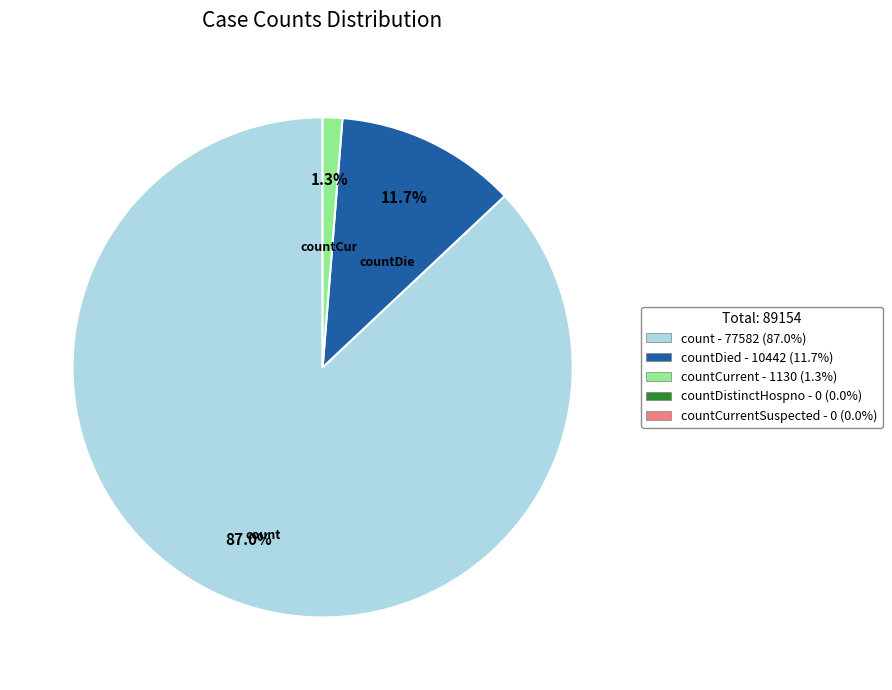

Does any single category account for the majority?

Yes